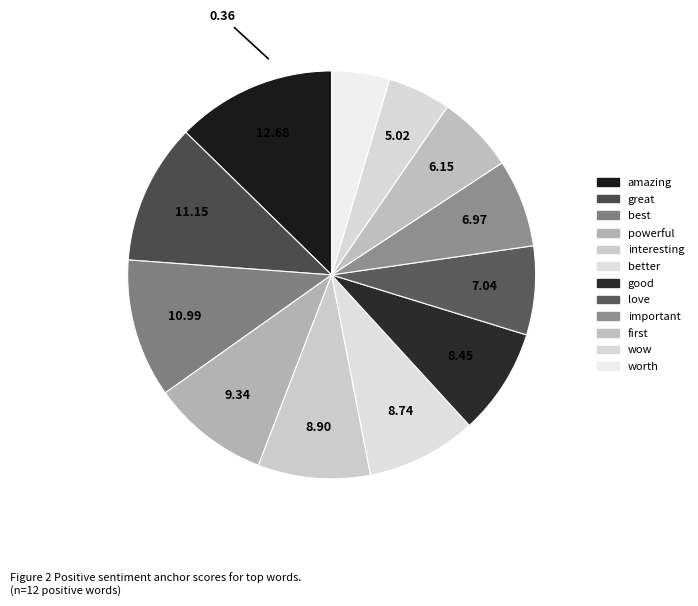

Which category has the biggest portion of the pie?

amazing